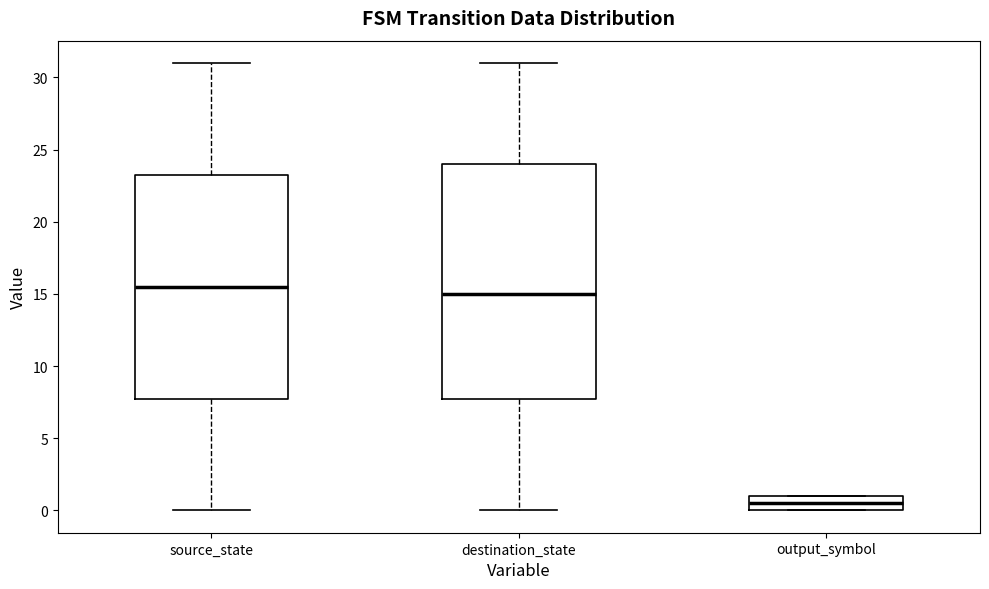

Comparing the boxes themselves (not the whiskers), which one is the tallest?

destination_state